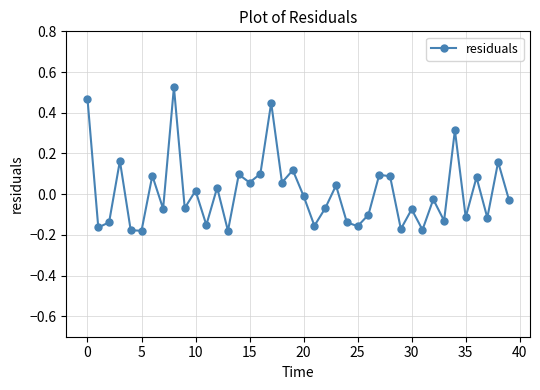

What is the difference between the maximum and second lowest values?

0.7